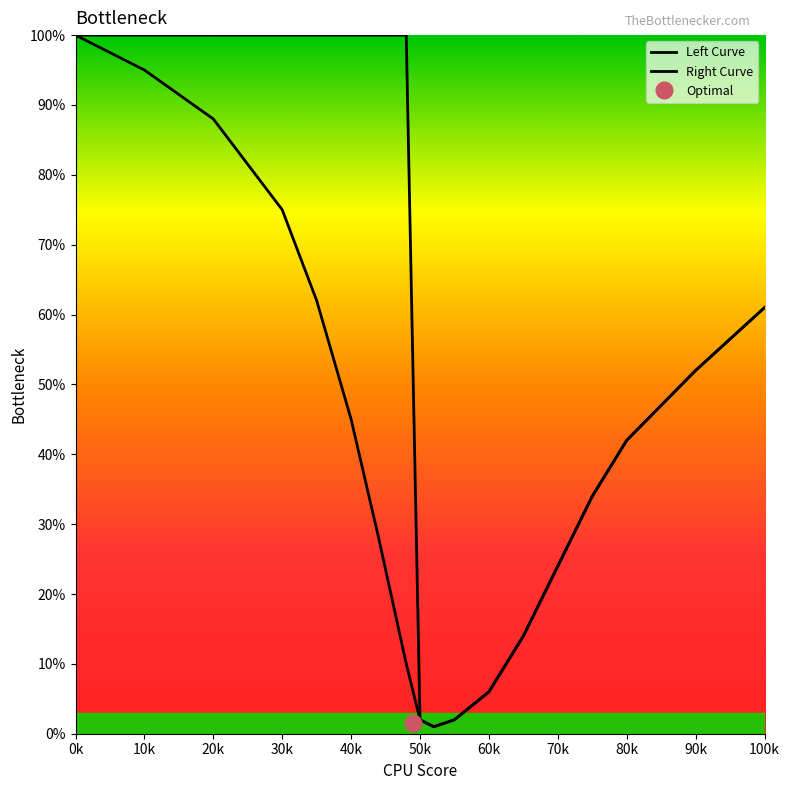

How many distinct data groups are displayed?

2